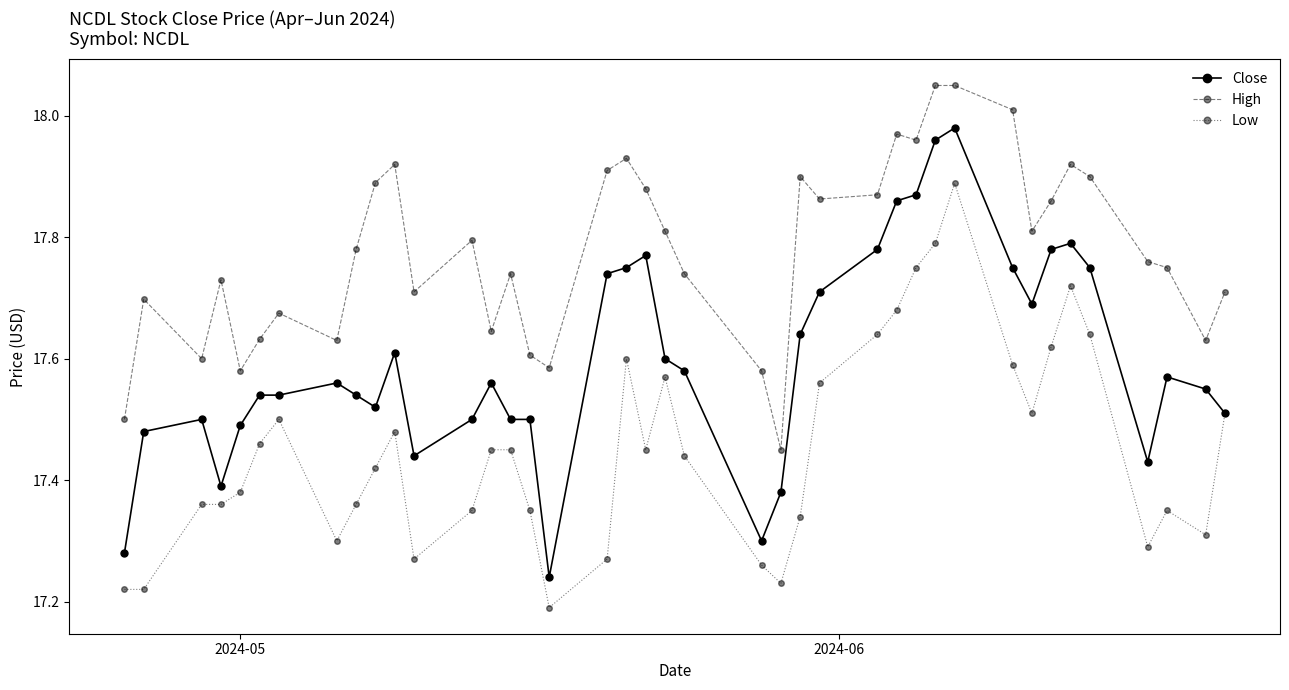

What is the sum of all Low values?

698.1